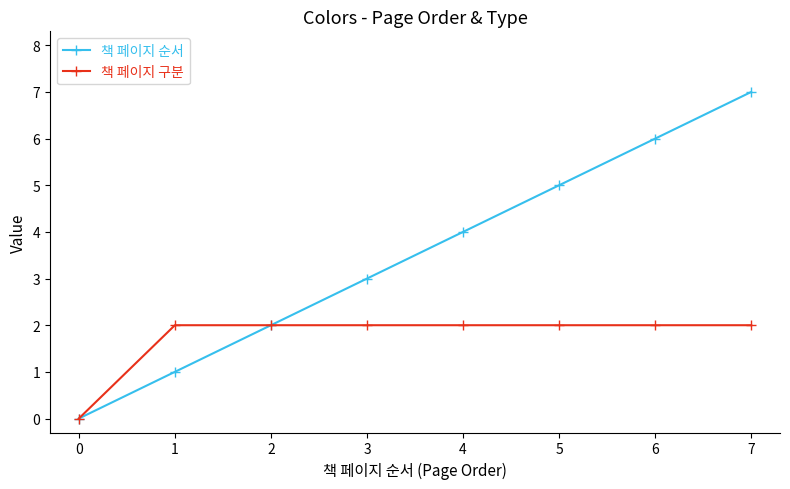

What is the average value of the 책 페이지 구분 series?

2